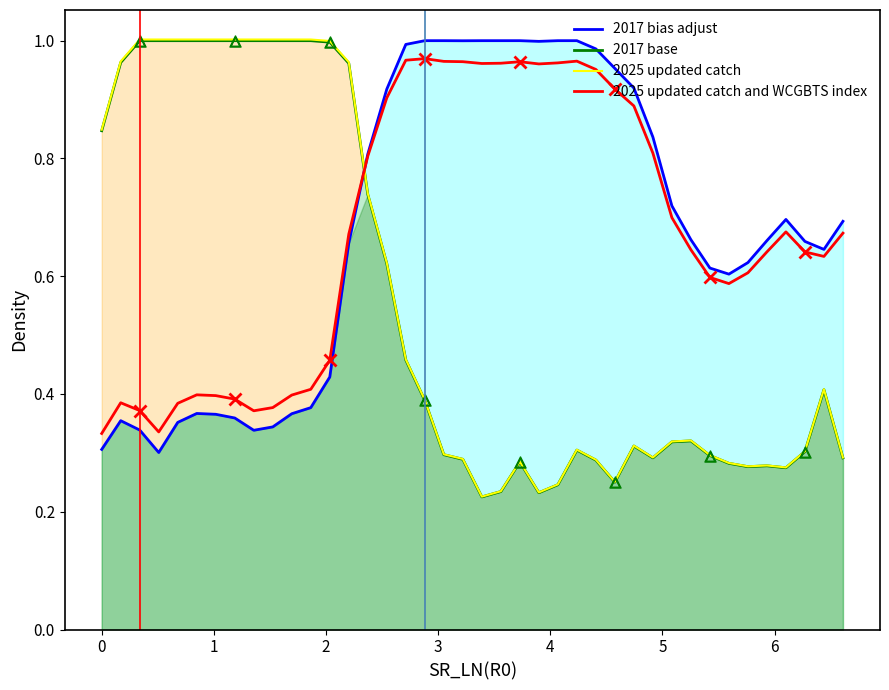

What is the greatest value displayed?

1.0